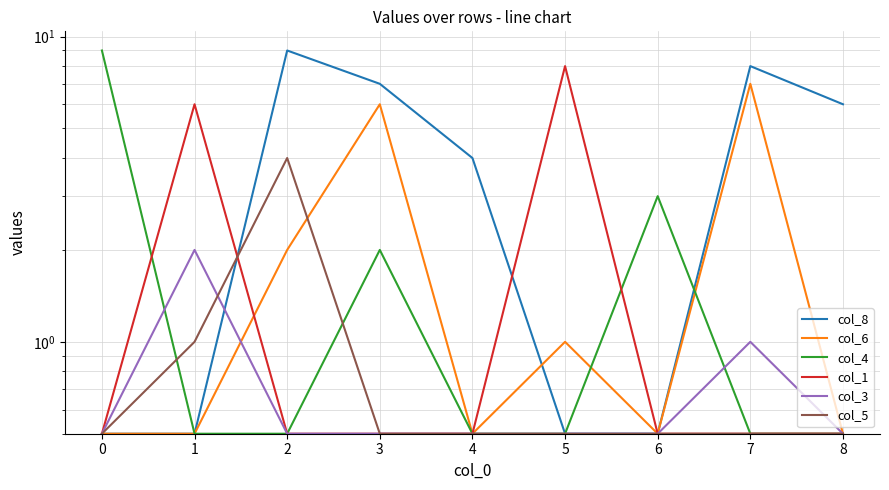

Which has a higher value, 0 or 4?

4